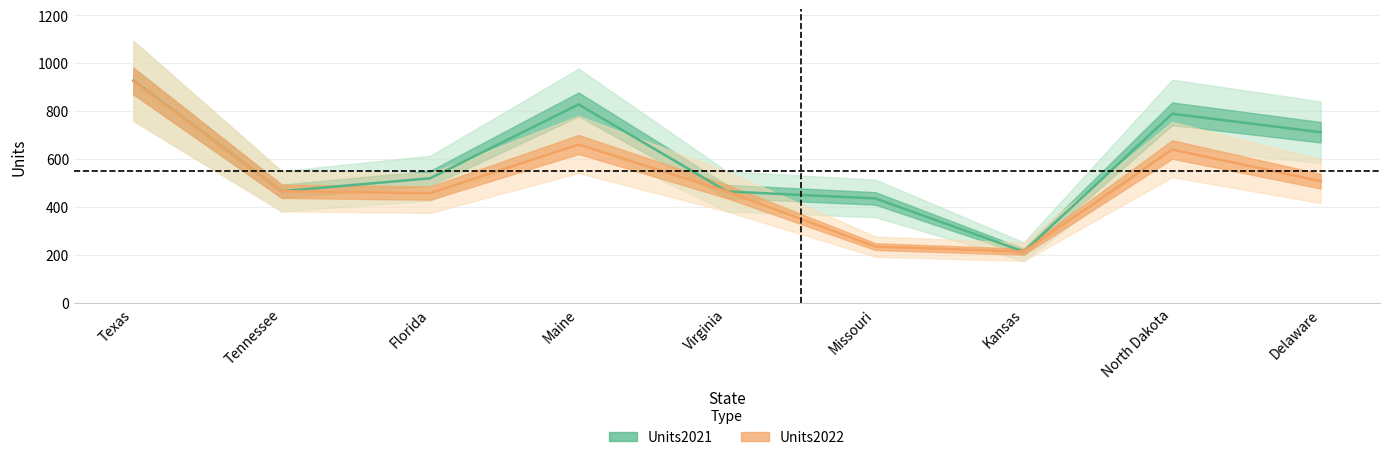

True or false: Units2021 and Units2022 intersect in this chart.

False